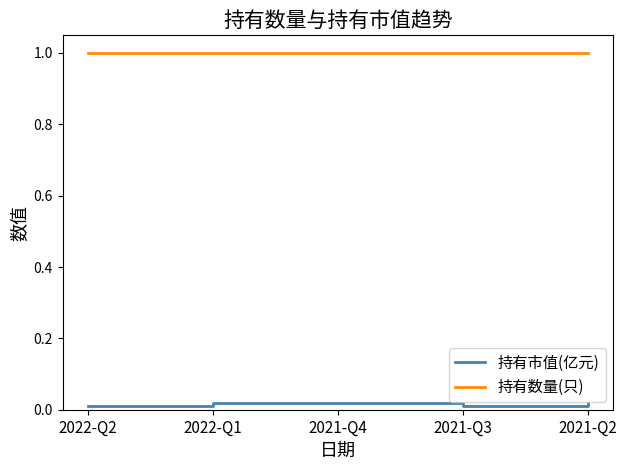

True or false: 持有数量(只) and 持有市值(亿元) intersect in this chart.

False